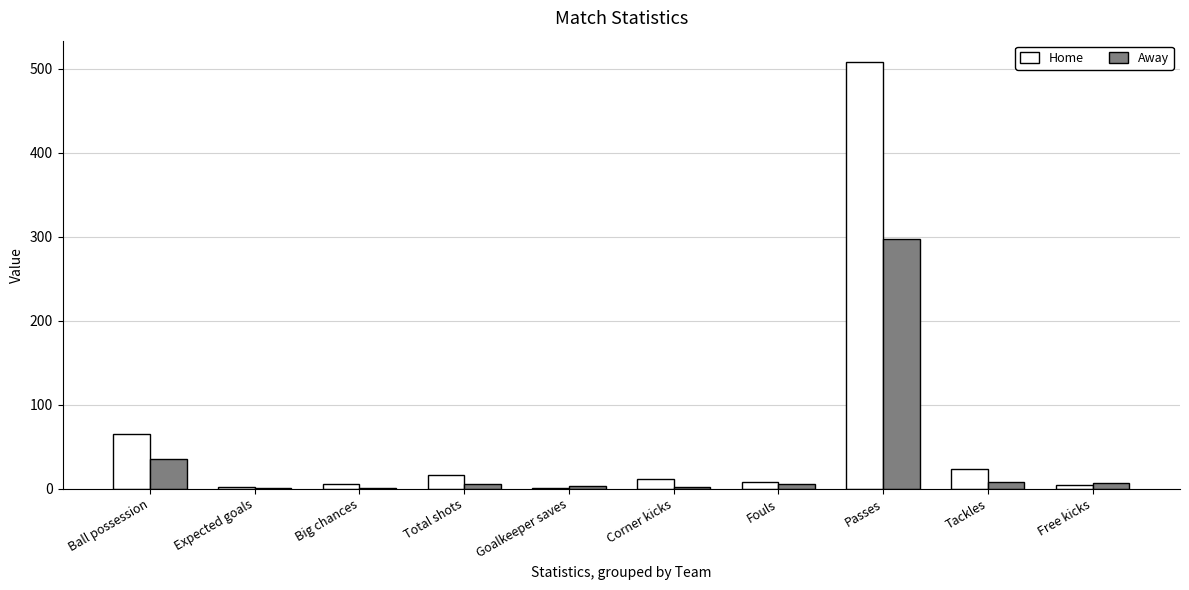

What is the greatest value displayed?

508.0